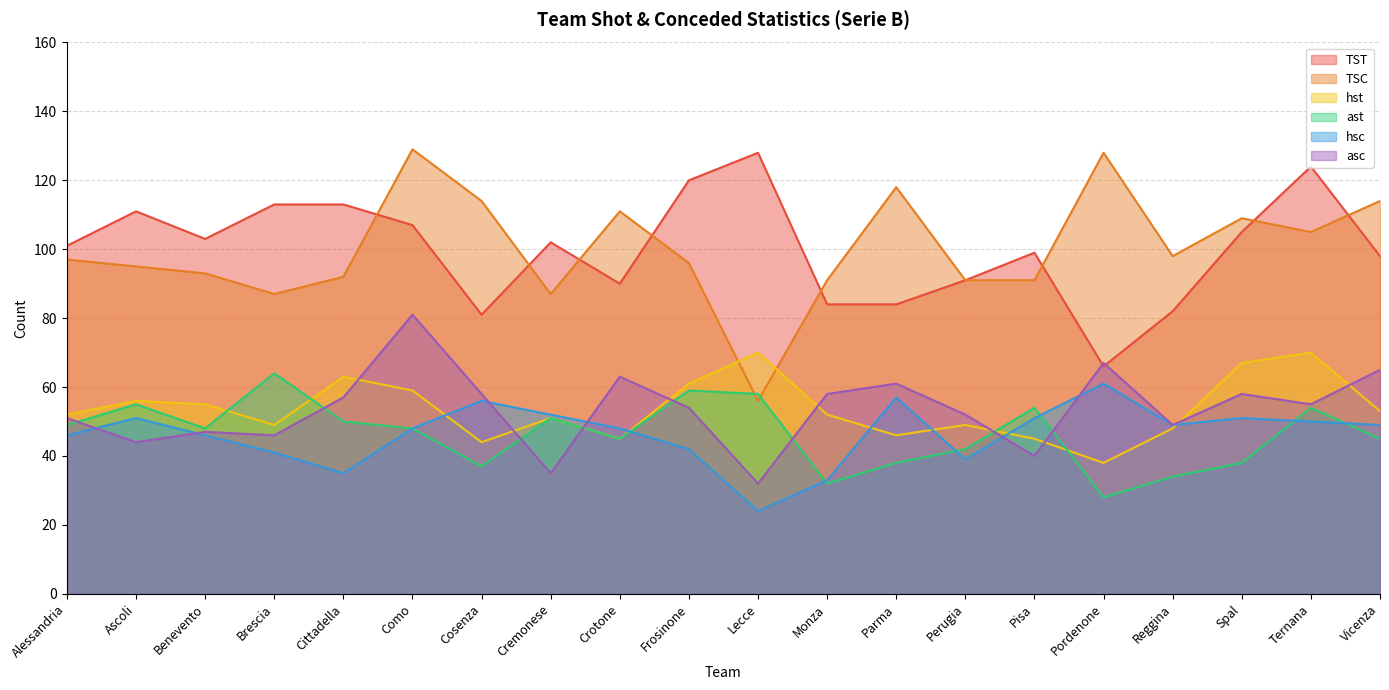

The hst series shows 84 at Brescia. True or false?

False